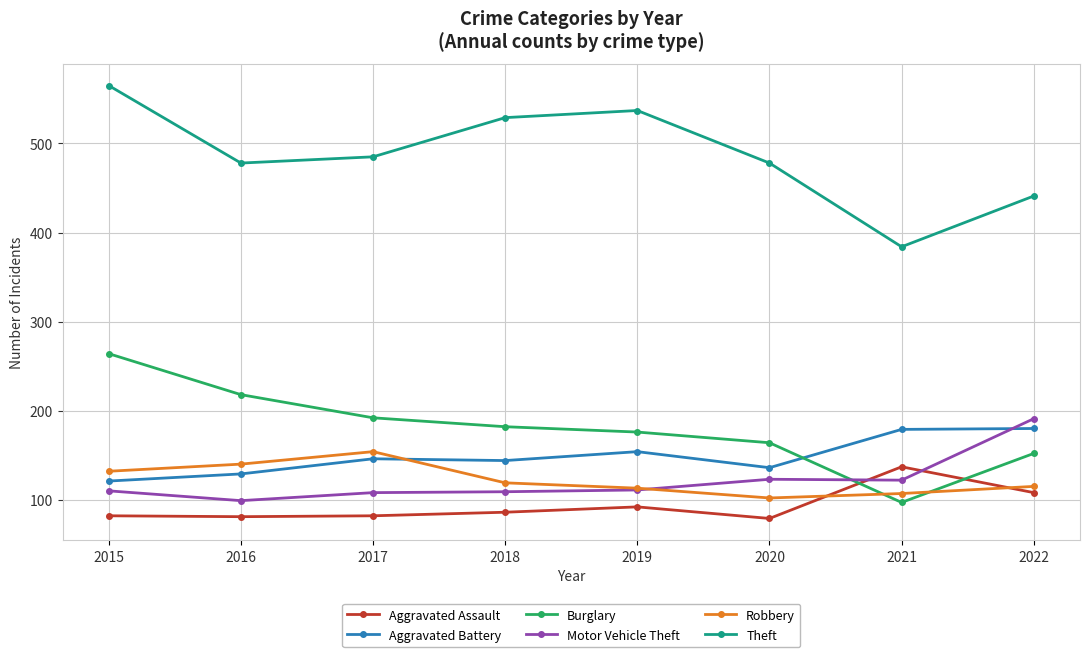

List the series in order of their peak value, highest first.

Theft, Burglary, Motor Vehicle Theft, Aggravated Battery, Robbery, Aggravated Assault